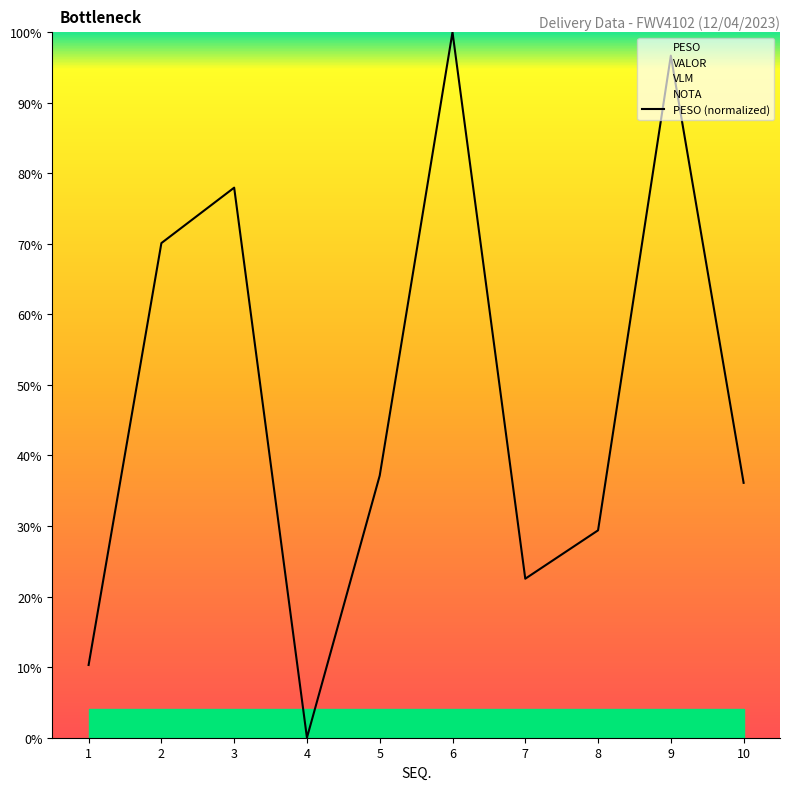

How many lines are shown in the chart?

1